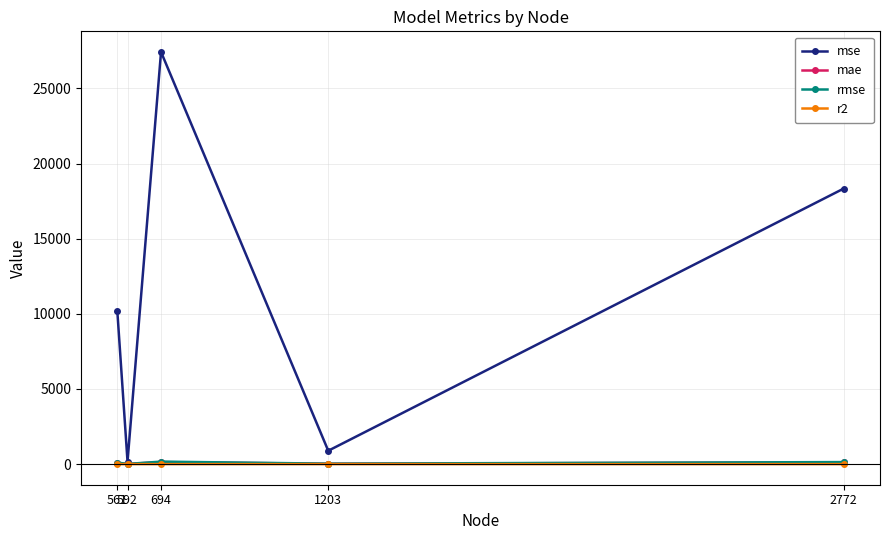

Which series has the largest total across all categories?

mse